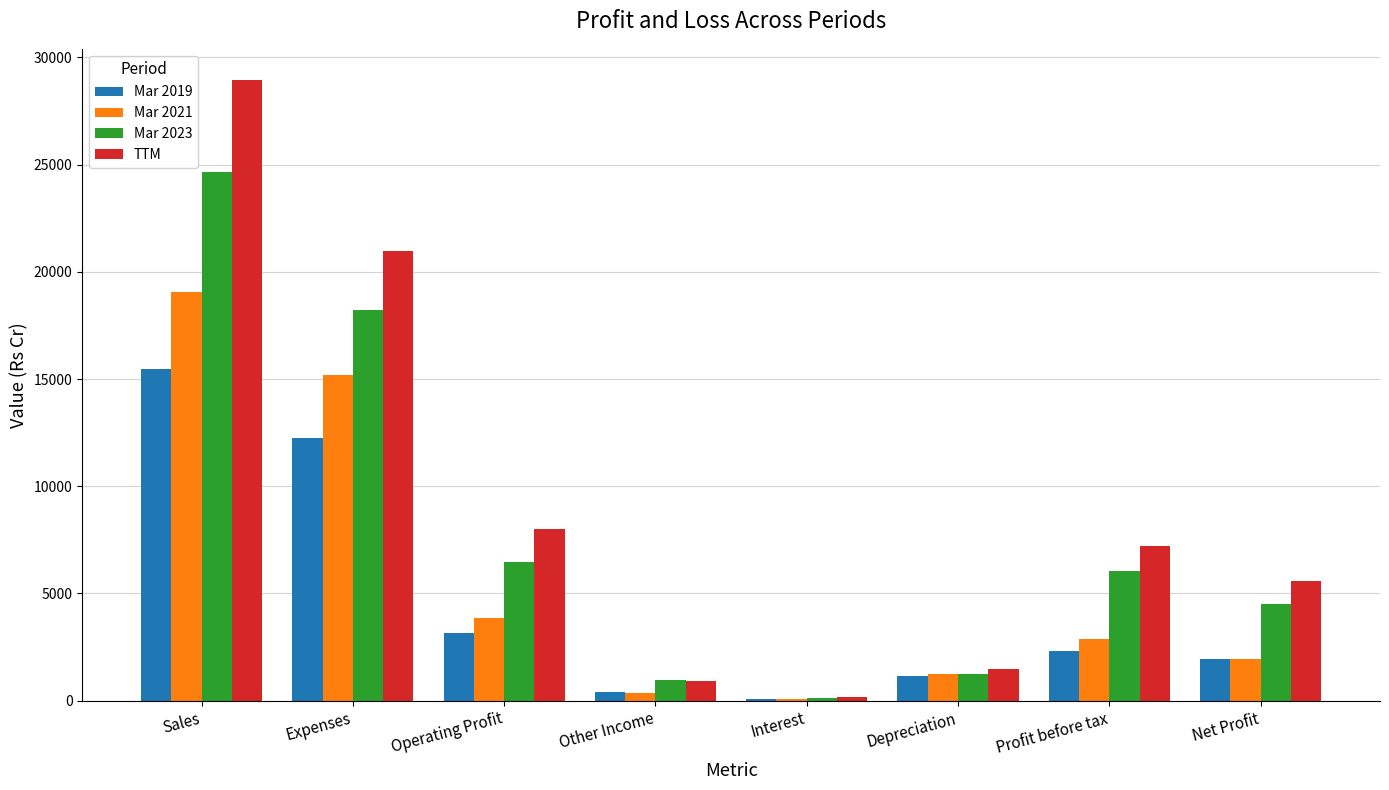

Count the number of data series in this chart.

4